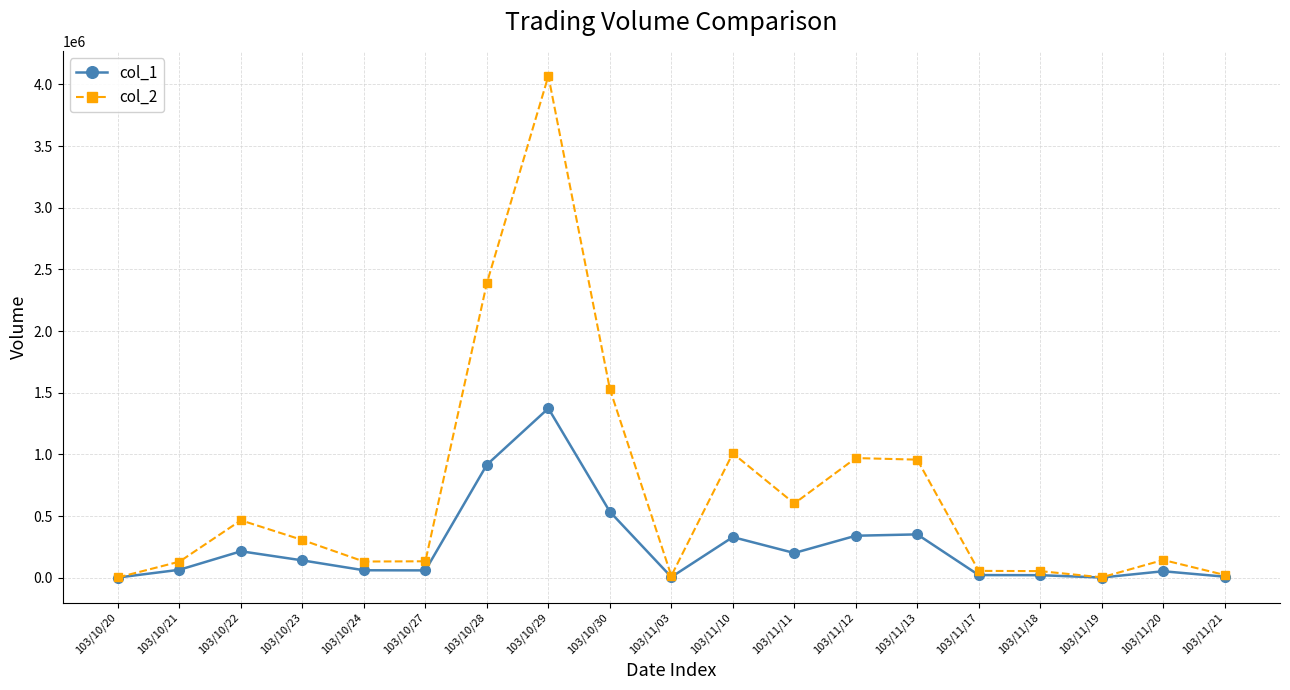

What is the average value of the col_2 series?

683318